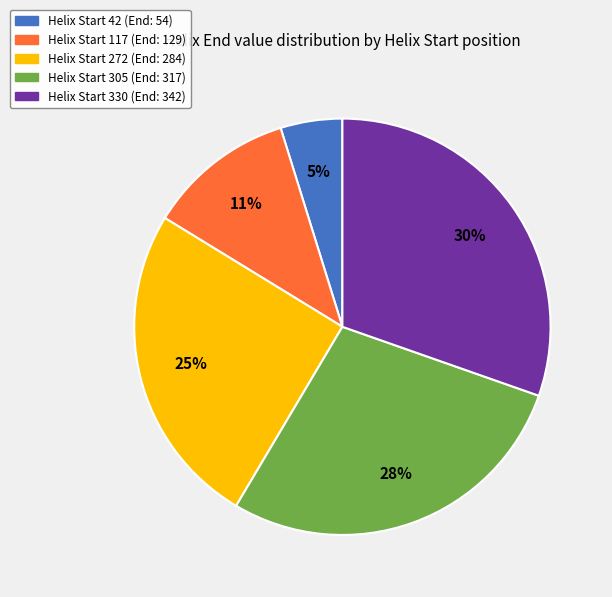

To the nearest percent, what is the average slice percentage?

20%